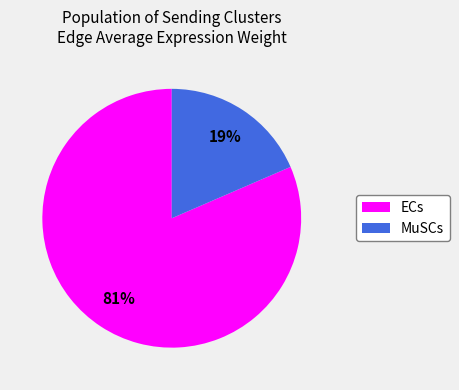

How many segments does this pie chart have?

2